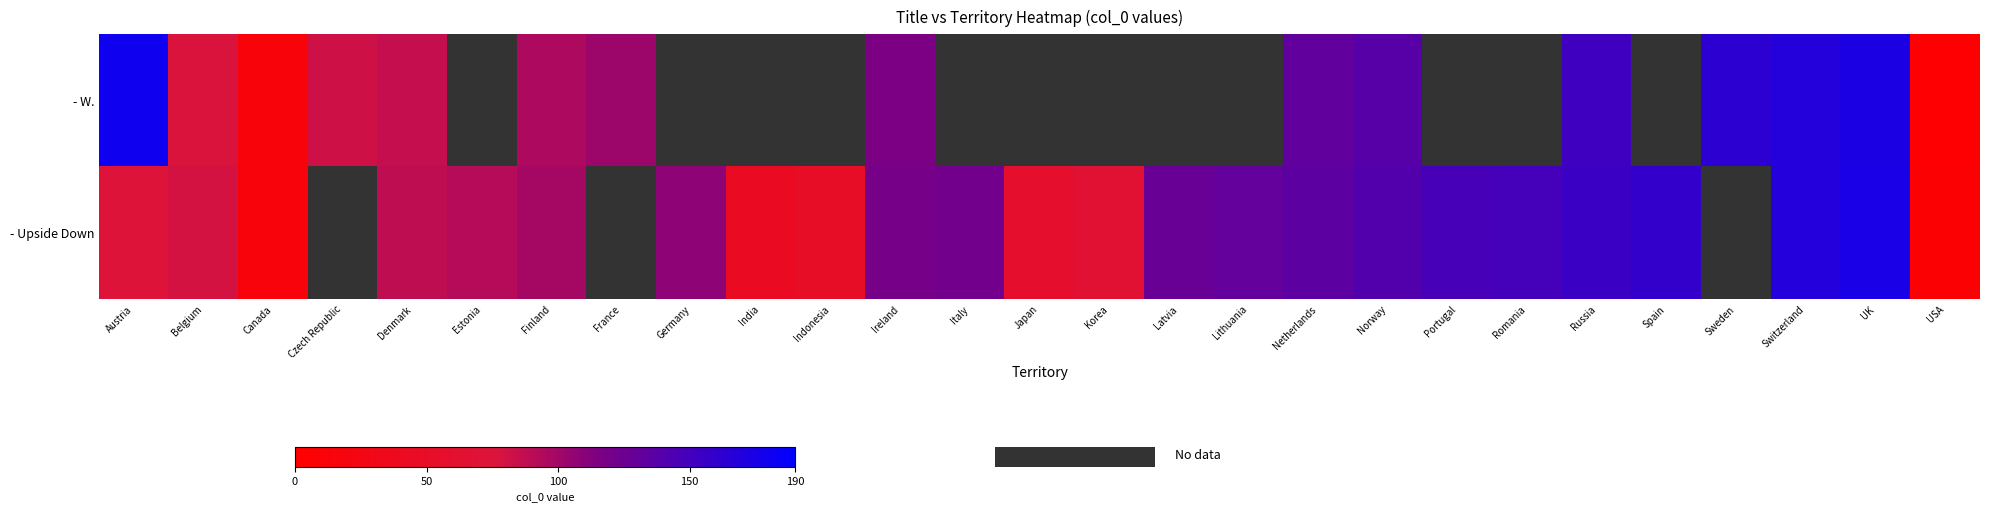

What value does the row_0 series have at Belgium?

77.0